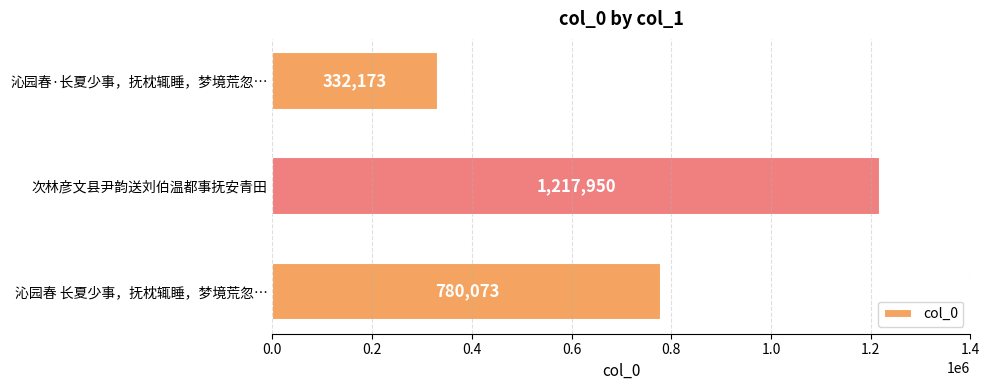

What is the change in value from 次林彦文县尹韵送刘伯温都事抚安青田 to 沁园春·长夏少事，抚枕辄睡，梦境荒忽…?

-885777